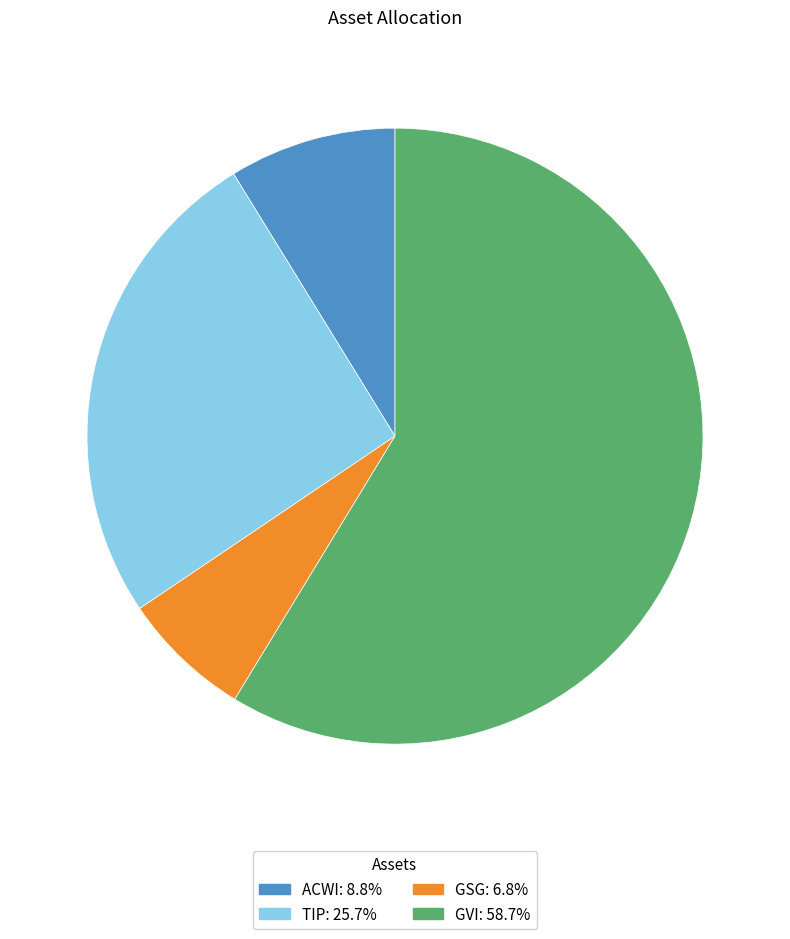

Between GVI and TIP, which is larger?

GVI